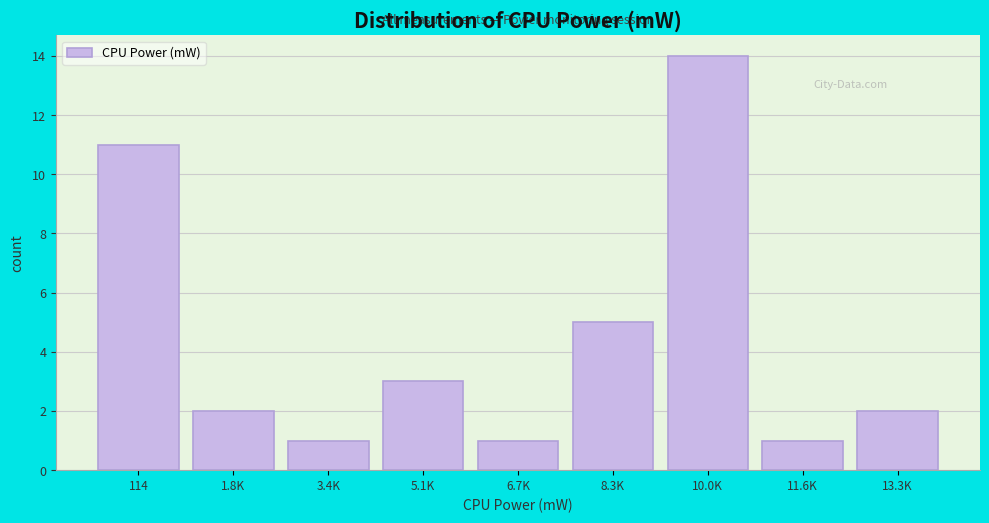

Reading left to right, extract all data points from this chart.

114=11	1.8K=2	3.4K=1	5.1K=3	6.7K=1	8.3K=5	10.0K=14	11.6K=1	13.3K=2